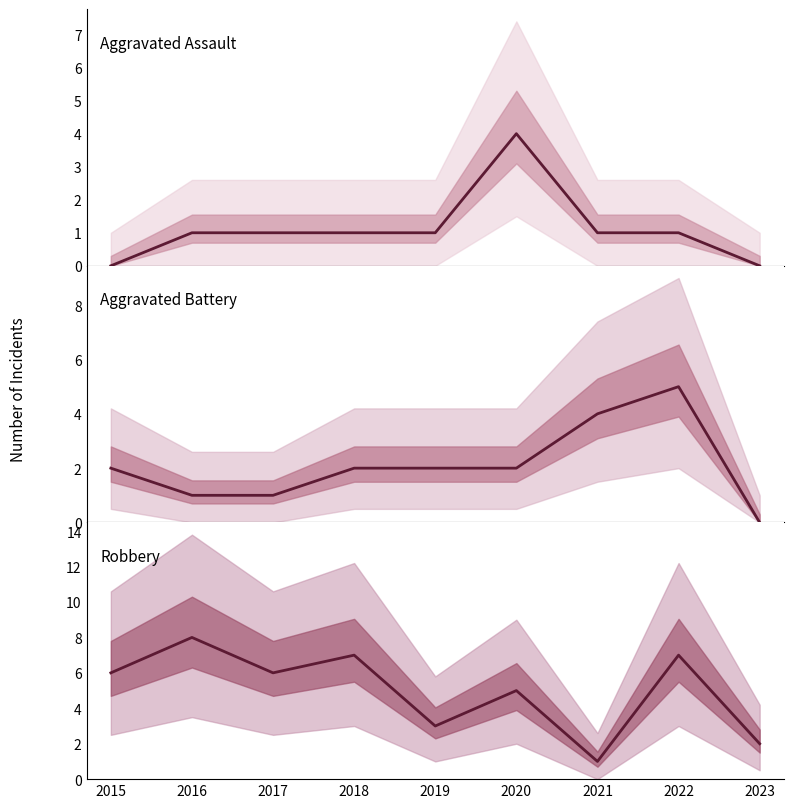

Does the chart display data point markers on the line(s)?

No